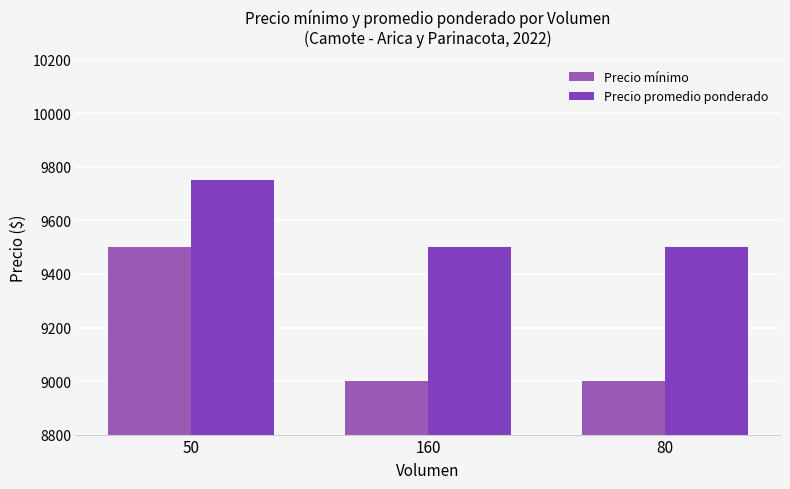

What is the lowest value of the Precio mínimo series?

9000